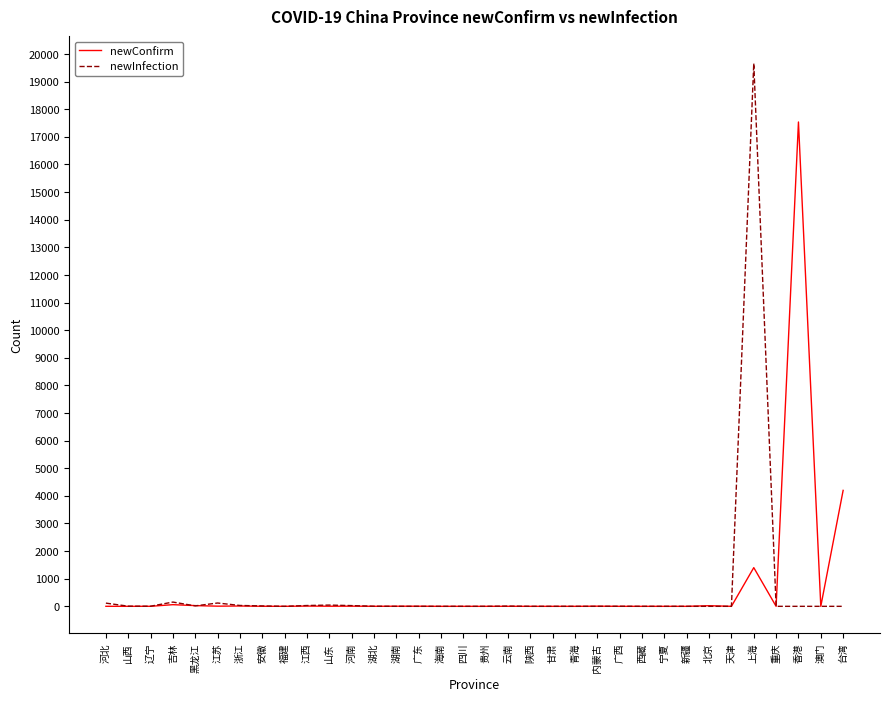

What is the total value across all series at 河北?

117